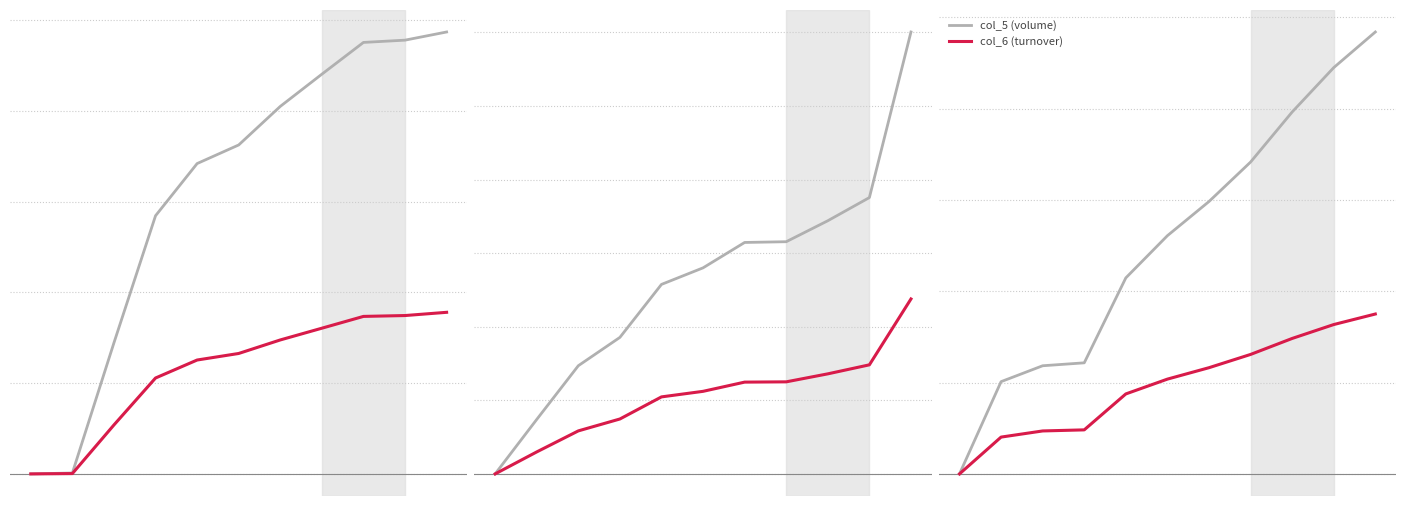

Which category has the highest value in the col_6 (turnover) series?

10